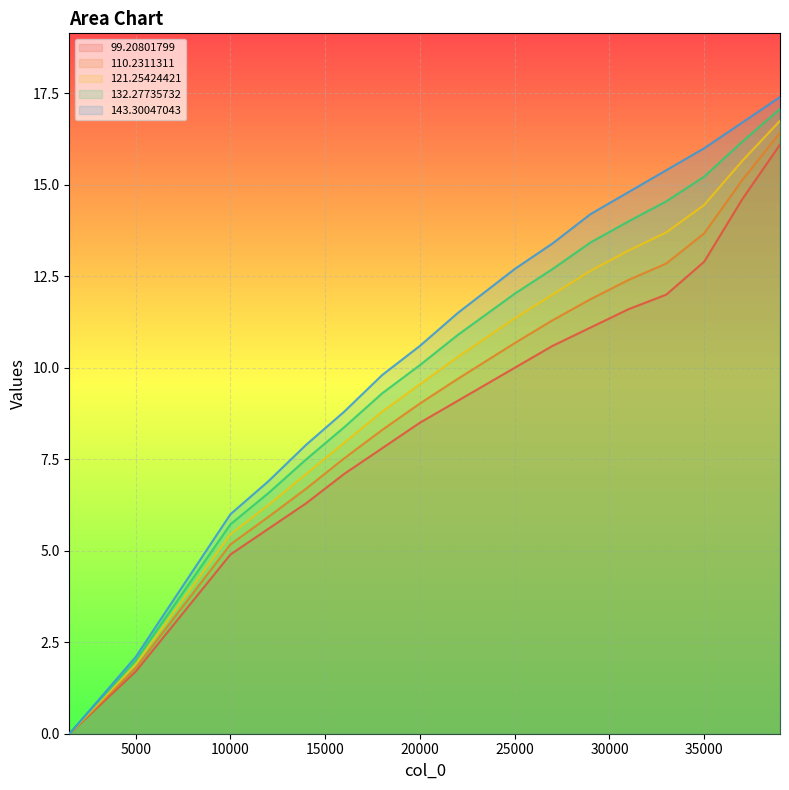

How many lines are shown in the chart?

5